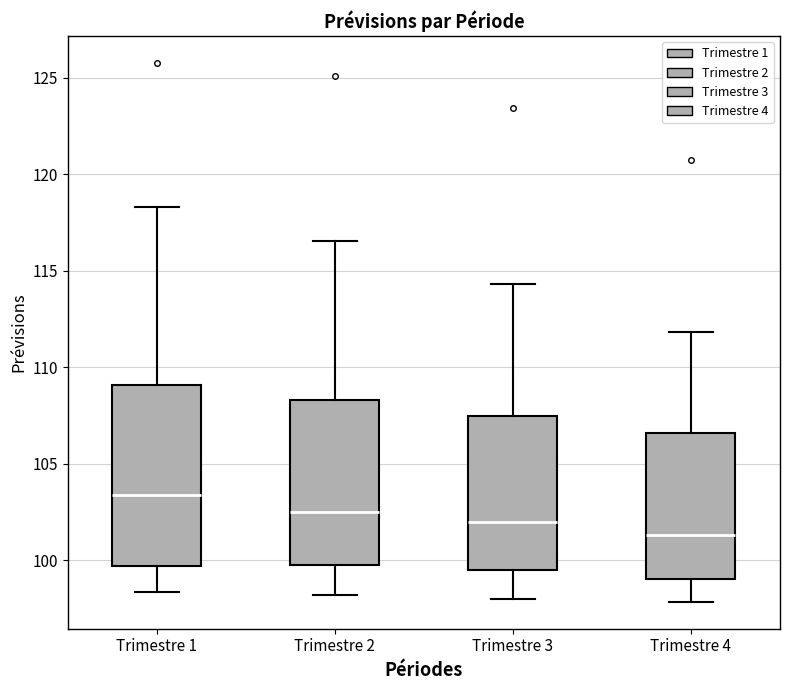

Reading left to right, read every box against the y-axis: the position of its median line, the range the box covers, and the ends of its whiskers. The values are not printed on the chart, so give them approximately, as read against the axis.

Trimestre 1: median 103.5, box 99.5 to 109.0, whiskers 98.5 to 118.5
Trimestre 2: median 102.5, box 100.0 to 108.5, whiskers 98.0 to 116.5
Trimestre 3: median 102.0, box 99.5 to 107.5, whiskers 98.0 to 114.5
Trimestre 4: median 101.5, box 99.0 to 106.5, whiskers 98.0 to 112.0